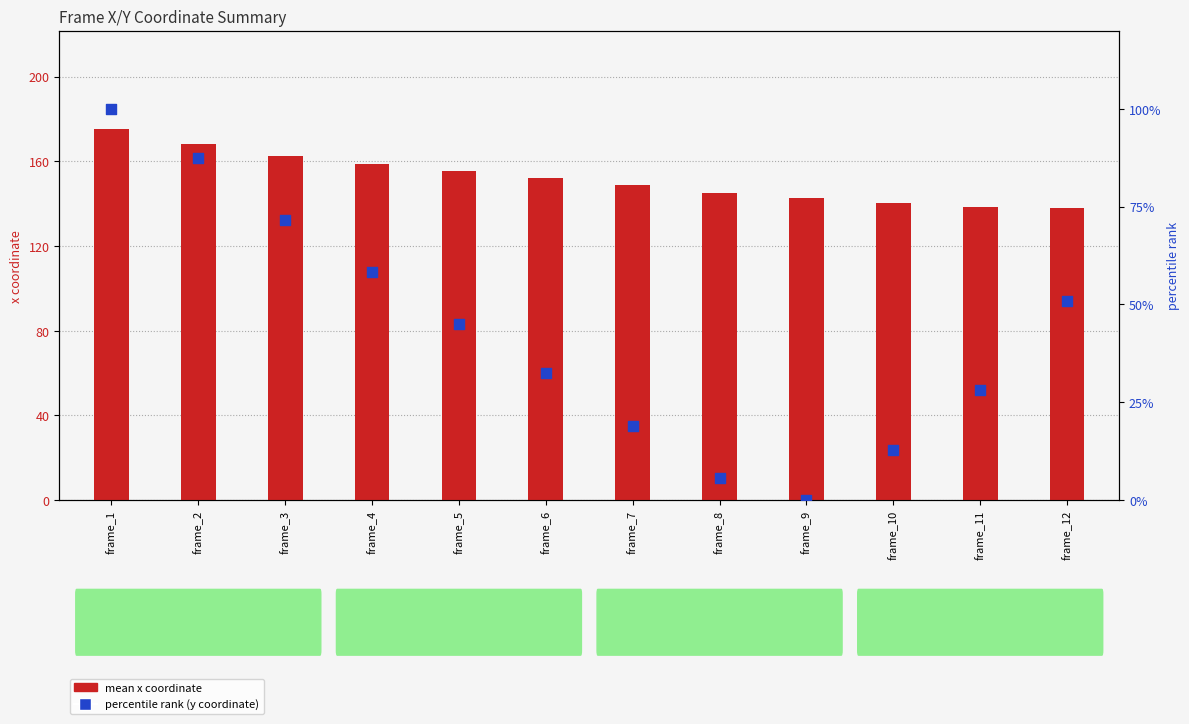

At which category is the sum across all series the highest?

frame_1